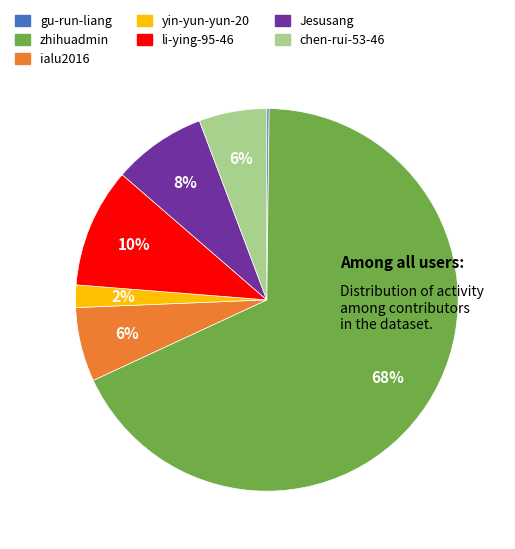

Between ialu2016 and zhihuadmin, which is larger?

zhihuadmin